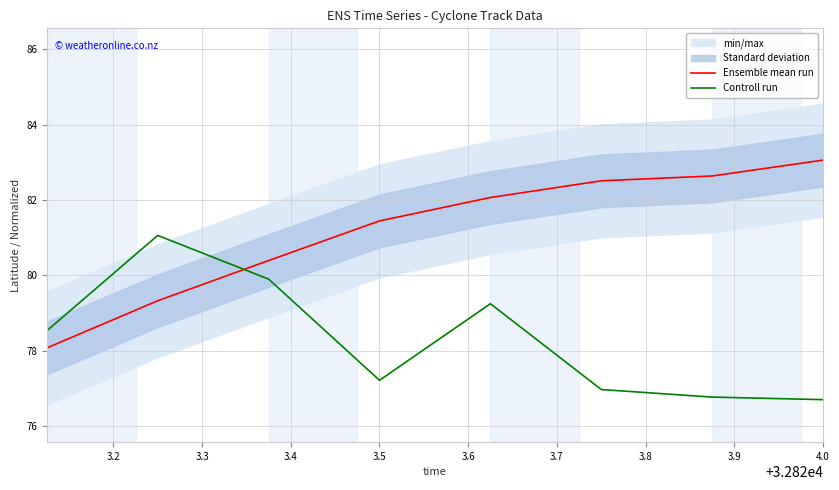

At which label does Ensemble mean run reach its peak?

4.0